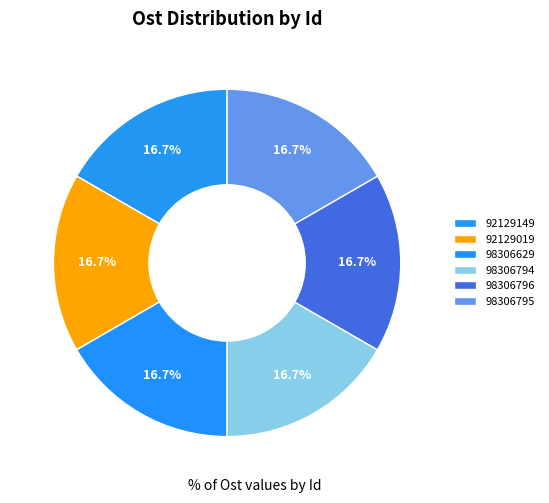

True or false: 98306794 accounts for 17% of the total.

True